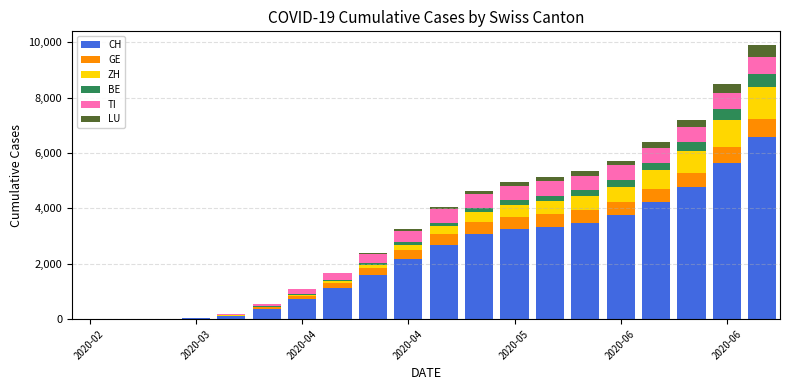

What is the sum of all CH values?

46971